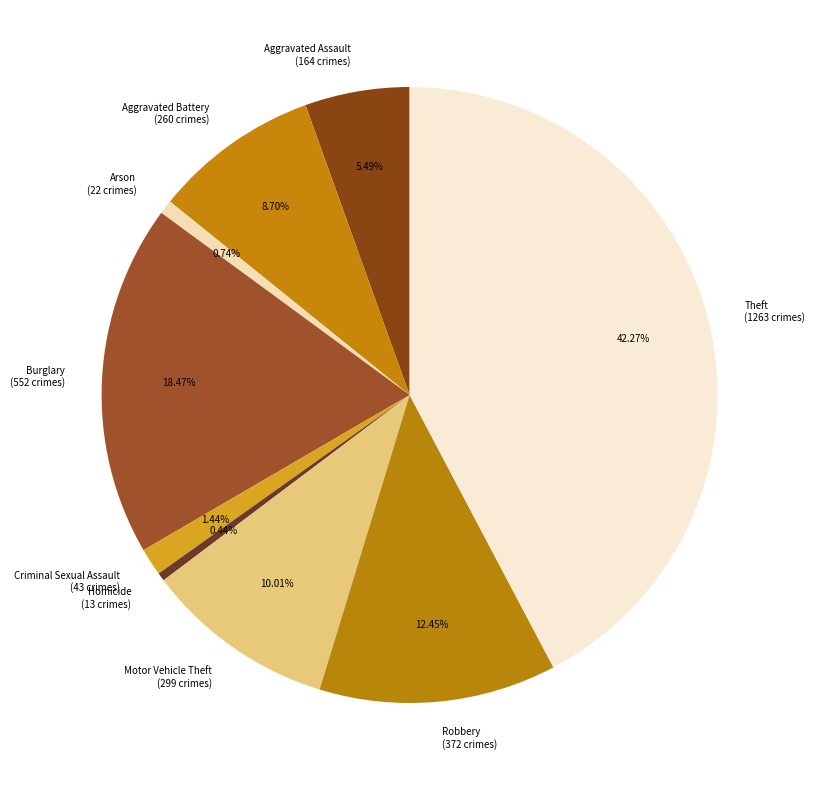

Count the number of slices in the pie.

9